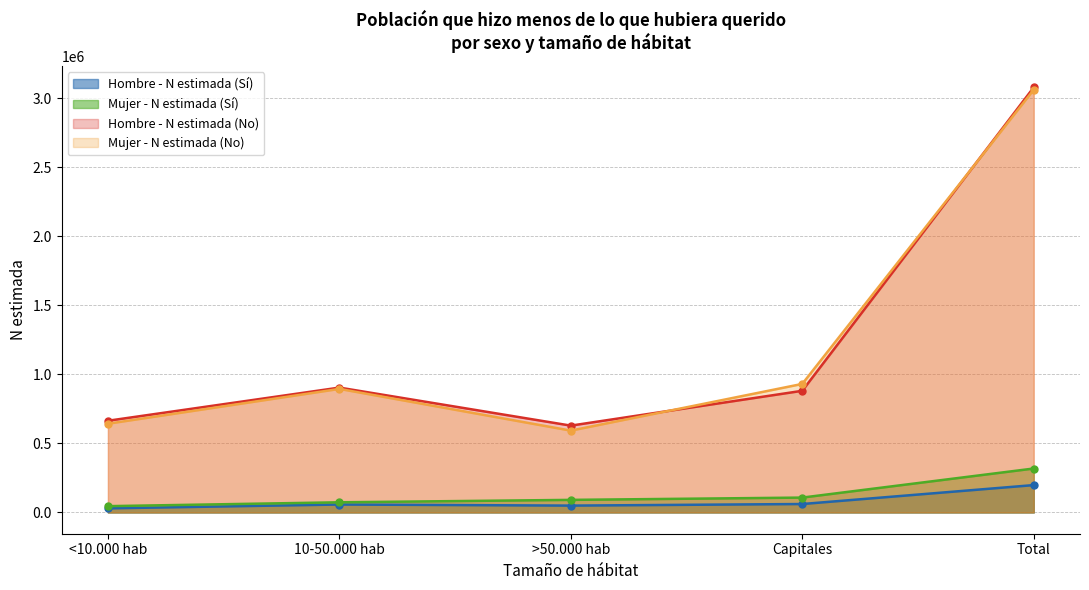

Reading left to right, extract all data points from this chart.

Hombre - N estimada (Sí): <10.000 hab=29865	10-50.000 hab=57591	>50.000 hab=49652	Capitales=61131	Total=198238
Mujer - N estimada (Sí): <10.000 hab=45715	10-50.000 hab=73651	>50.000 hab=91161	Capitales=107748	Total=318275
Hombre - N estimada (No): <10.000 hab=664147	10-50.000 hab=904209	>50.000 hab=628857	Capitales=881091	Total=3078305
Mujer - N estimada (No): <10.000 hab=642636	10-50.000 hab=894742	>50.000 hab=592680	Capitales=930864	Total=3060922